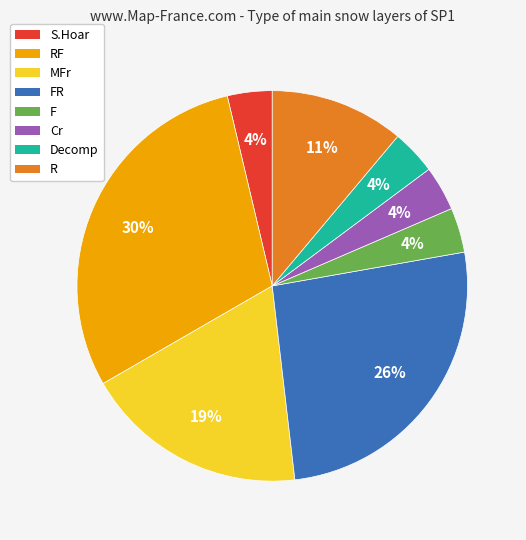

Is there a majority slice in this chart?

No